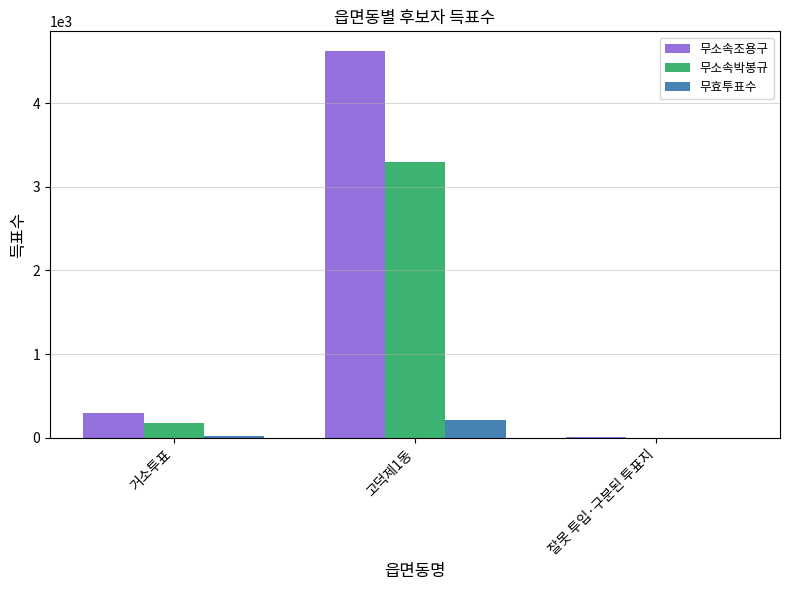

Which series changed the most between 고덕제1동 and 잘못 투입·구분된 투표지?

무소속조용구